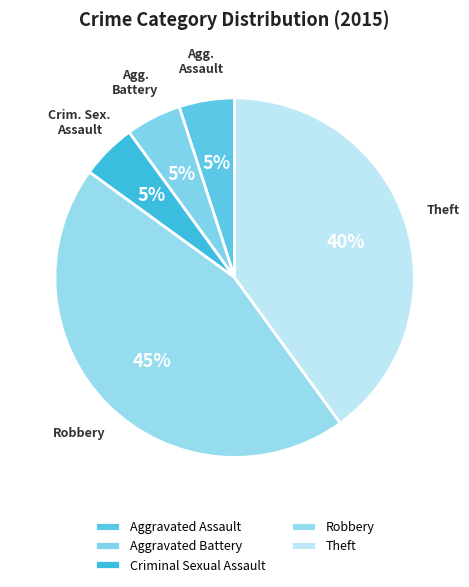

To the nearest percent, what is the difference between the Aggravated Battery and Theft slice percentages?

35%